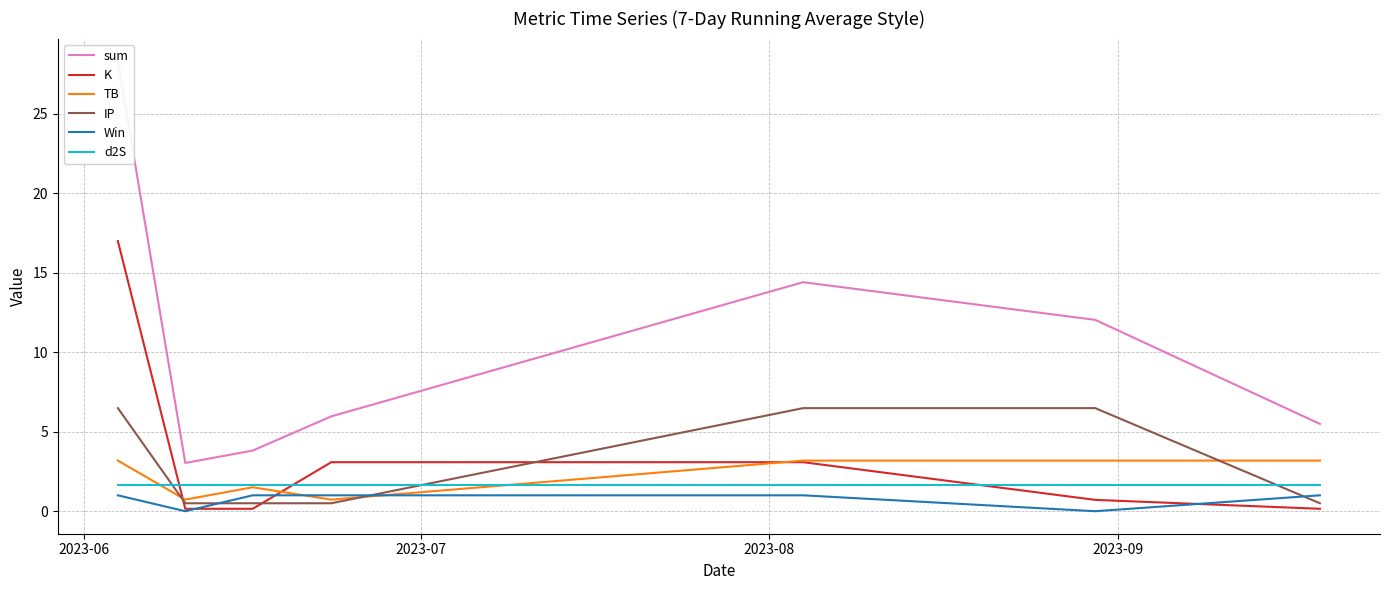

What is the sum of all TB values?

15.7